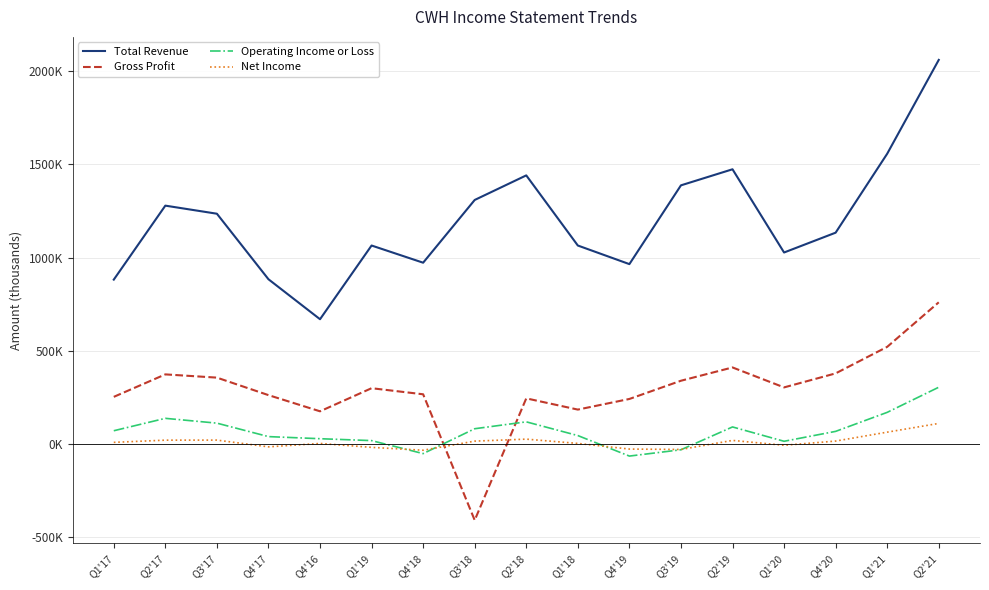

What are all the series names shown in the legend?

Total Revenue, Gross Profit, Operating Income or Loss, Net Income